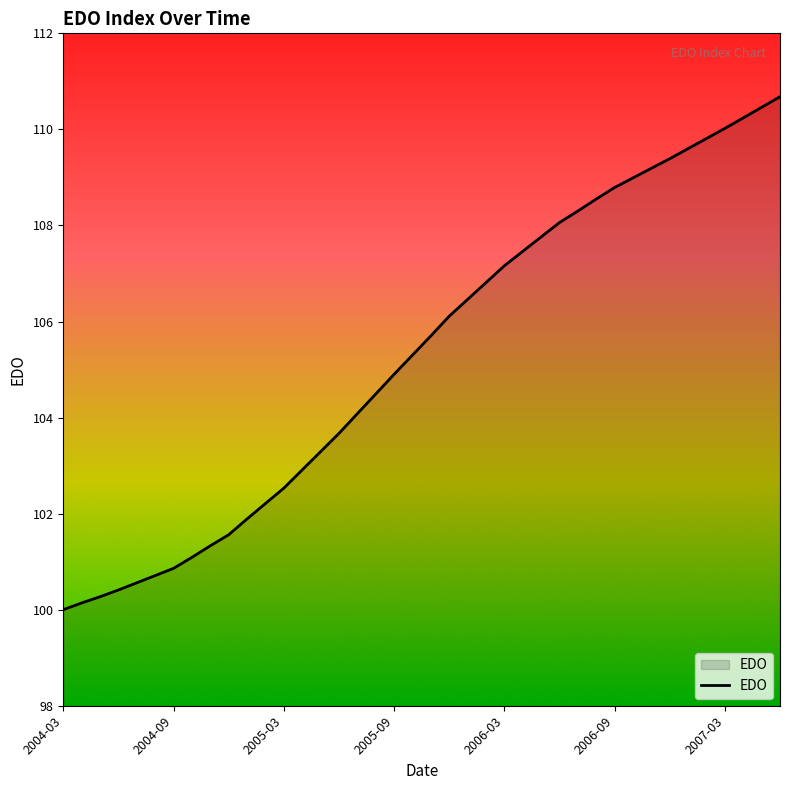

What is the maximum value shown in the chart?

110.7